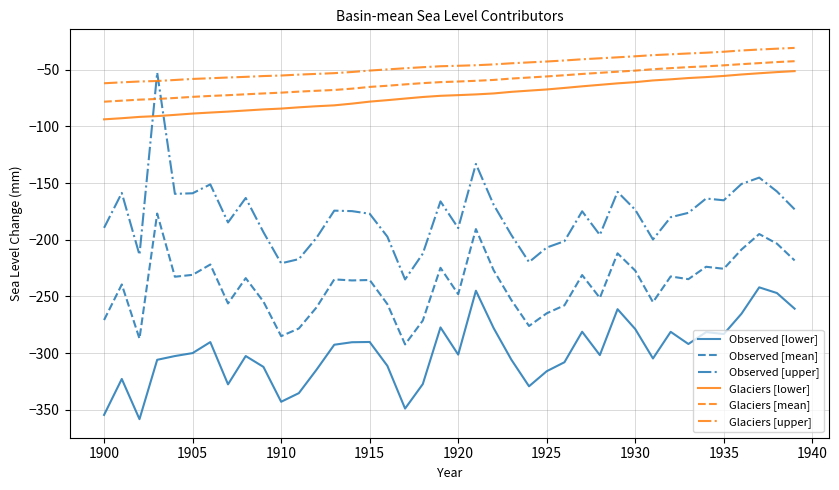

What is the maximum value for Glaciers [lower]?

-51.2